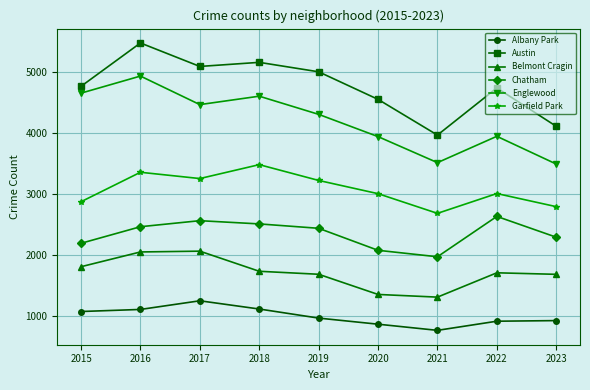

What is the value of the Belmont Cragin point at the 7th from the left?

1312